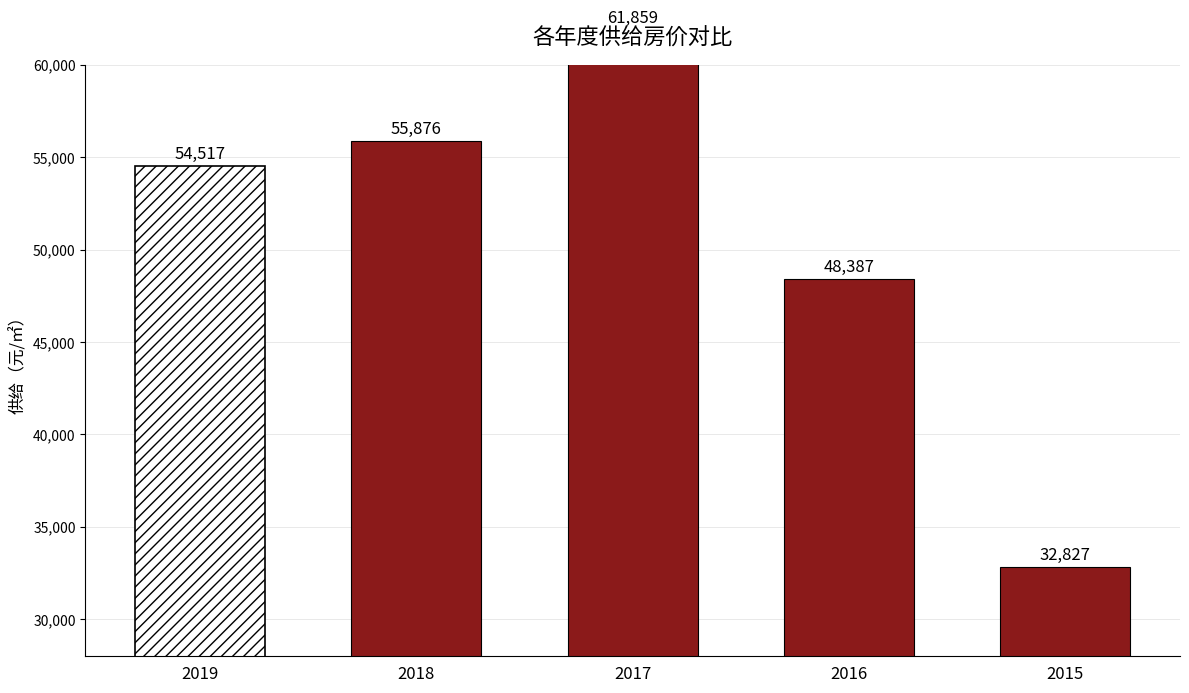

How many bars are there in total?

5